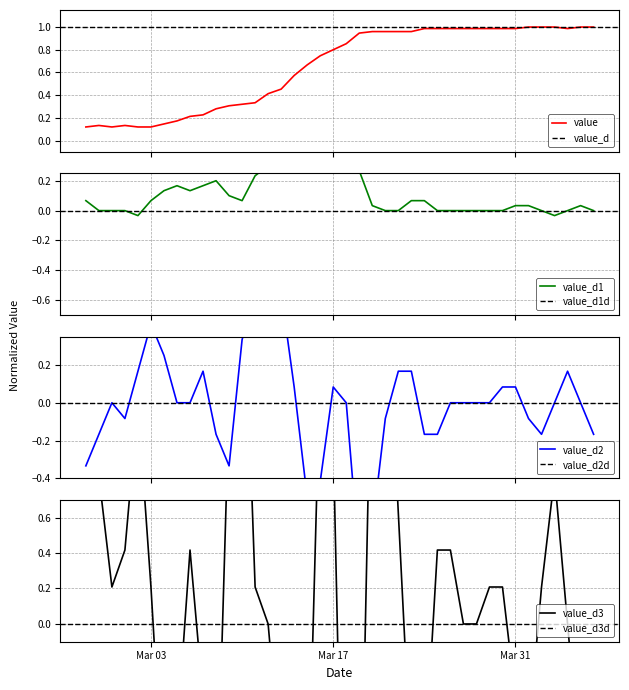

At which category does the chart reach its peak across all series?

2020-04-01